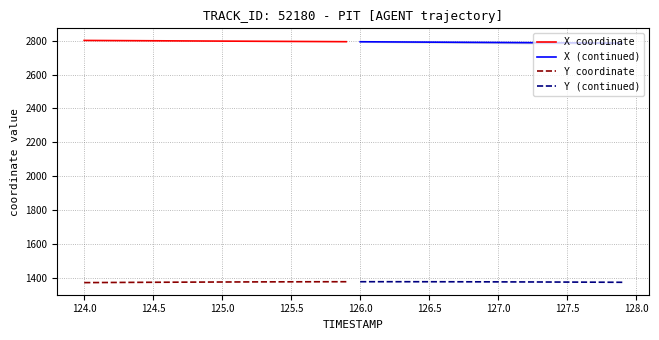

How many values in the X coordinate series exceed 2797?

10